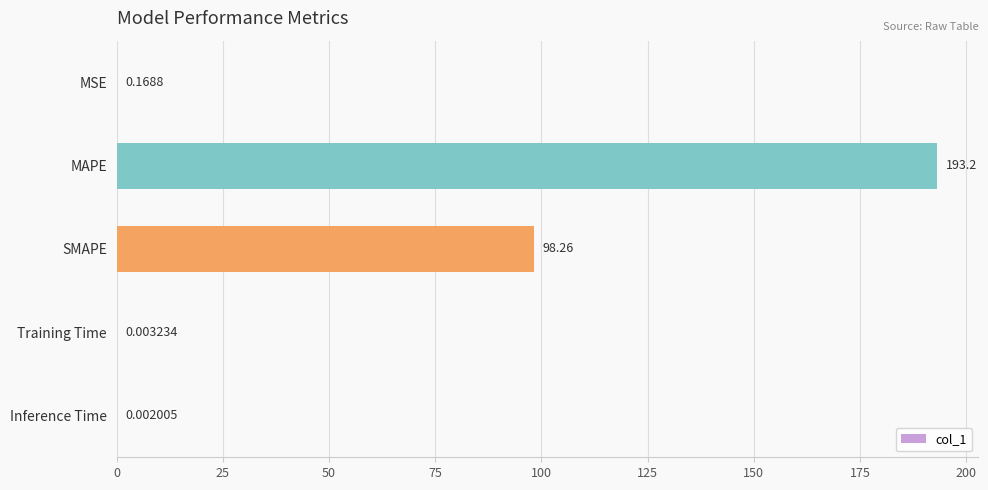

What is the sum of the values at SMAPE and MAPE?

291.4